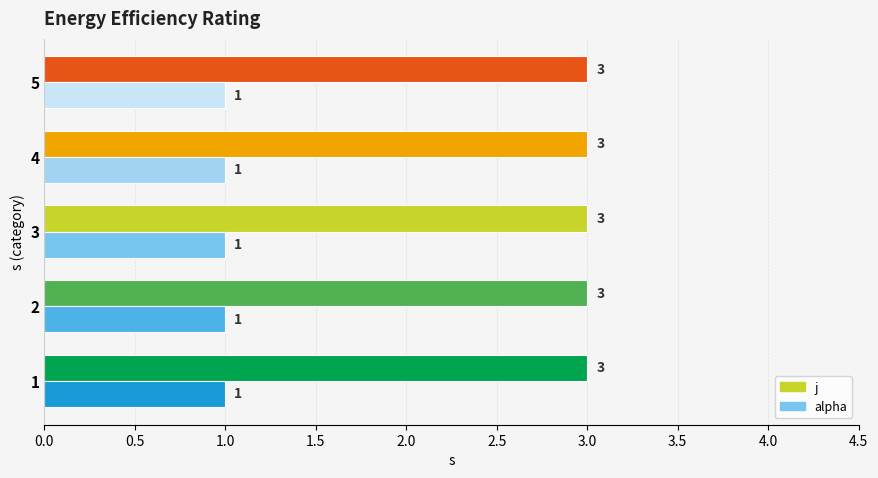

Rank the series at 3 from lowest to highest value.

alpha, j